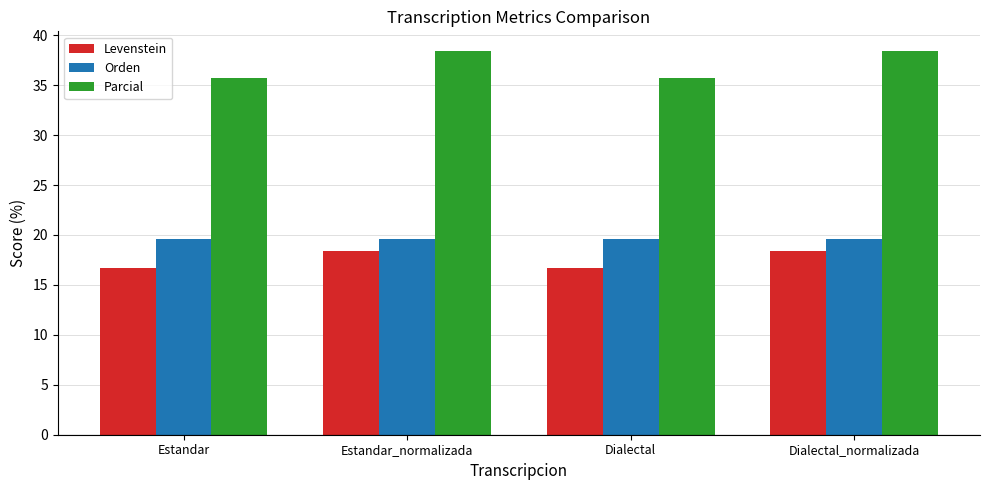

Between Dialectal and Dialectal_normalizada, which series saw the biggest shift?

Parcial